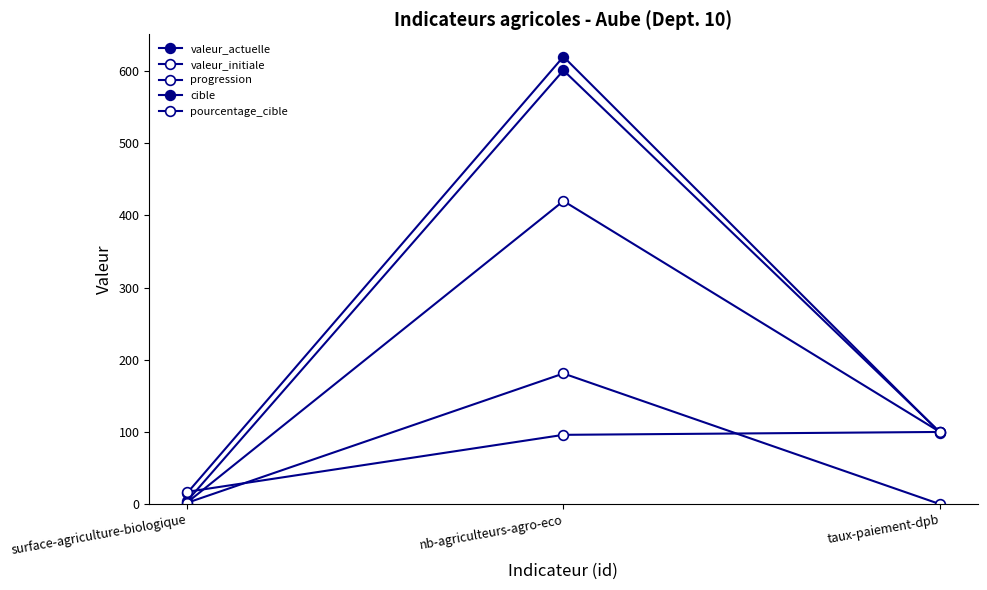

At surface-agriculture-biologique, list the series in order from smallest to largest.

valeur_initiale, progression, valeur_actuelle, cible, pourcentage_cible